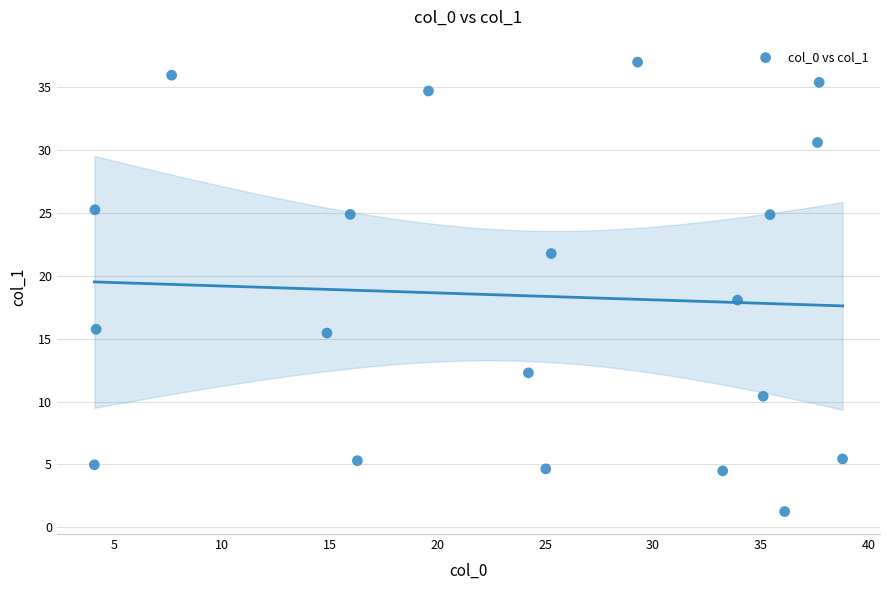

What Y value in the scatter plot is closest to 19?

18.1